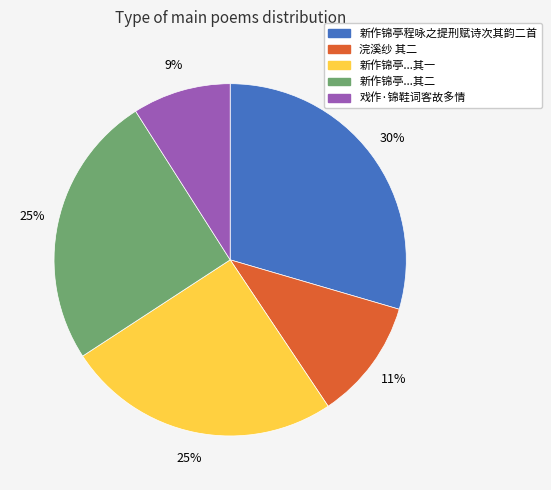

Is there any slice that represents more than half of the pie?

No